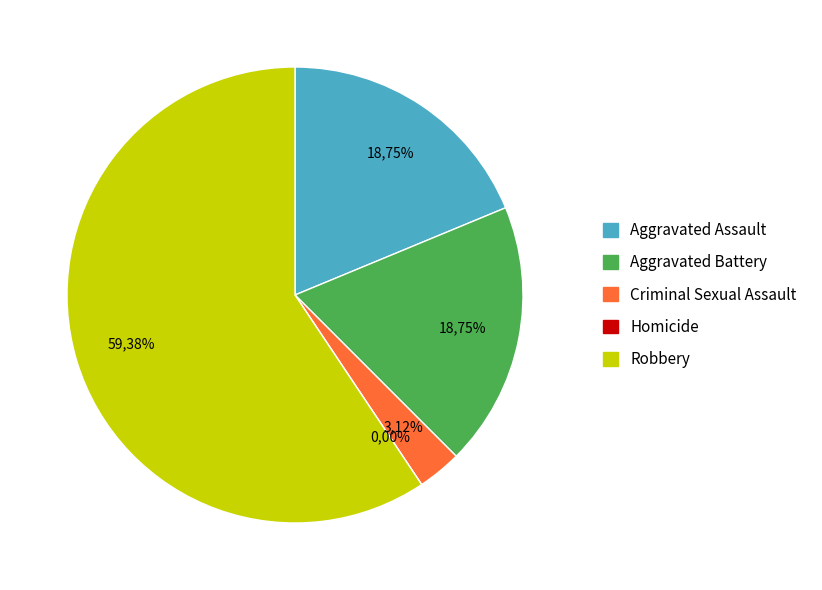

Is it true that Aggravated Battery is 30% of the pie?

False